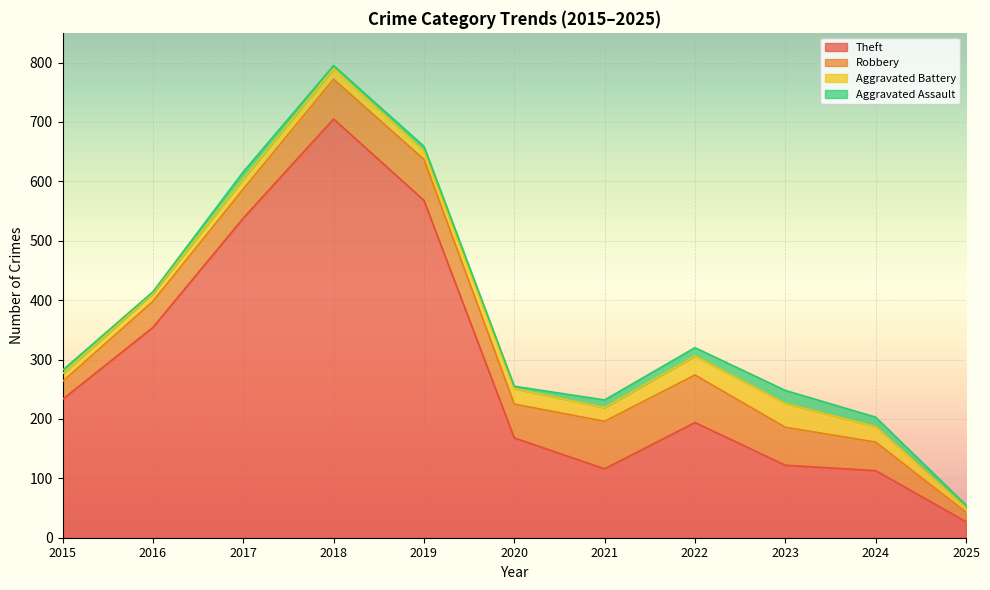

At which category does Aggravated Assault reach its first local valley?

2016